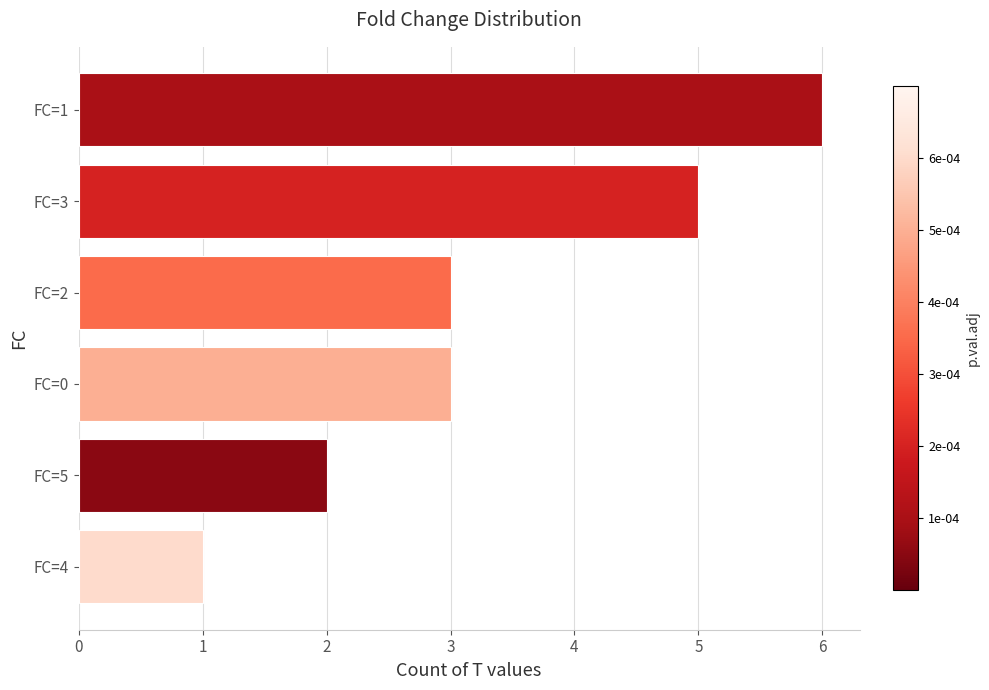

What is the minimum value shown in the chart?

1